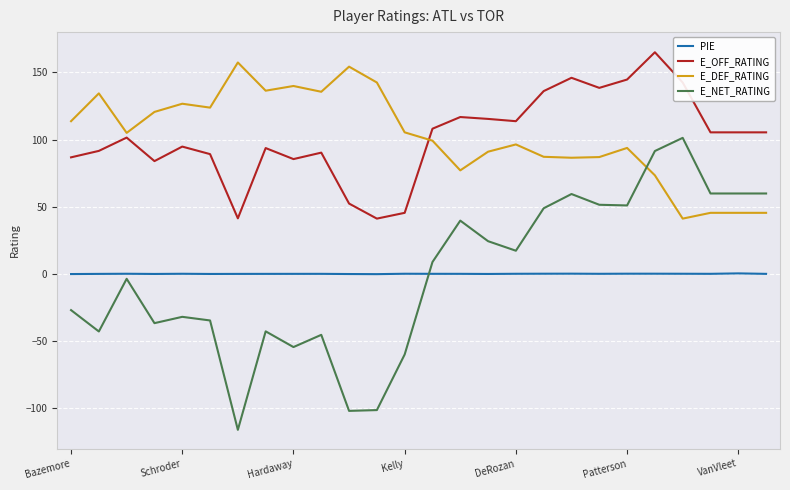

What are all the series names shown in the legend?

PIE, E_OFF_RATING, E_DEF_RATING, E_NET_RATING